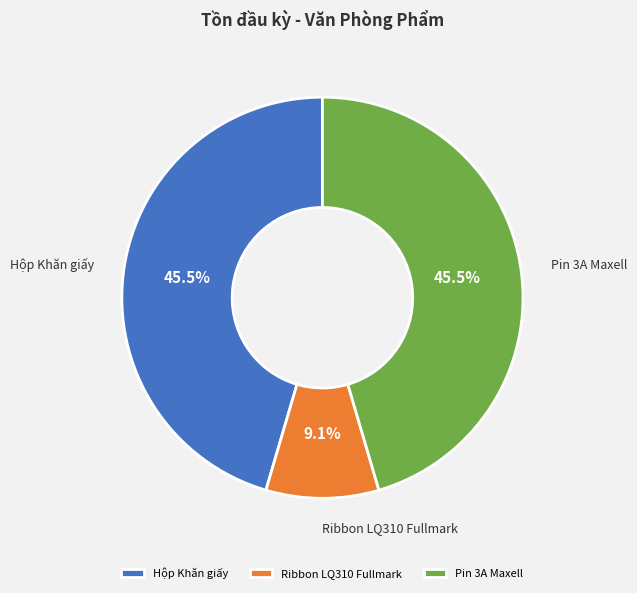

What is the smallest slice in the pie chart?

Ribbon LQ310 Fullmark